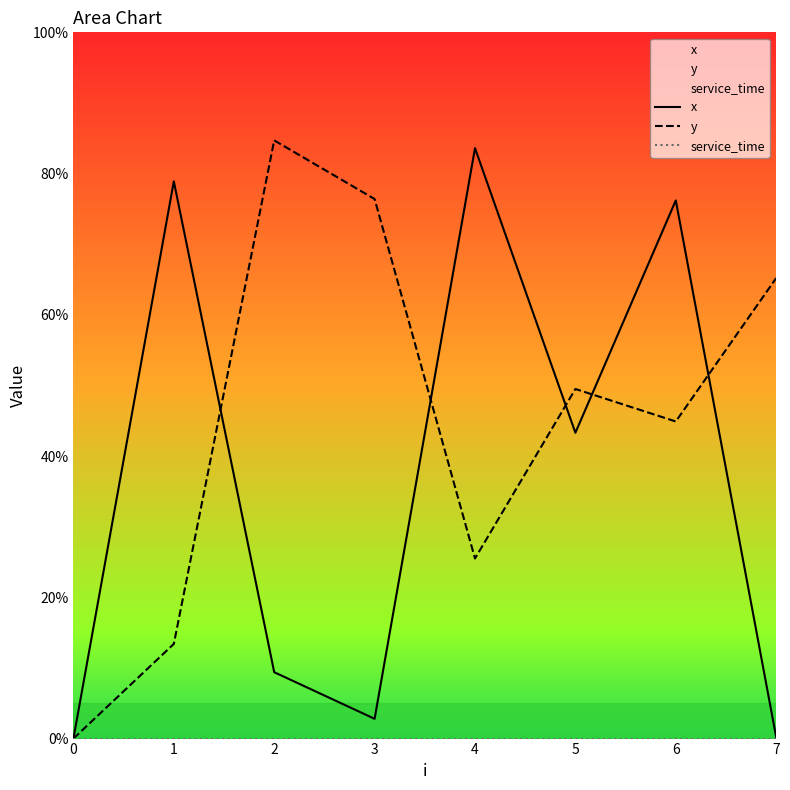

How many interior local valleys does the x series have?

2